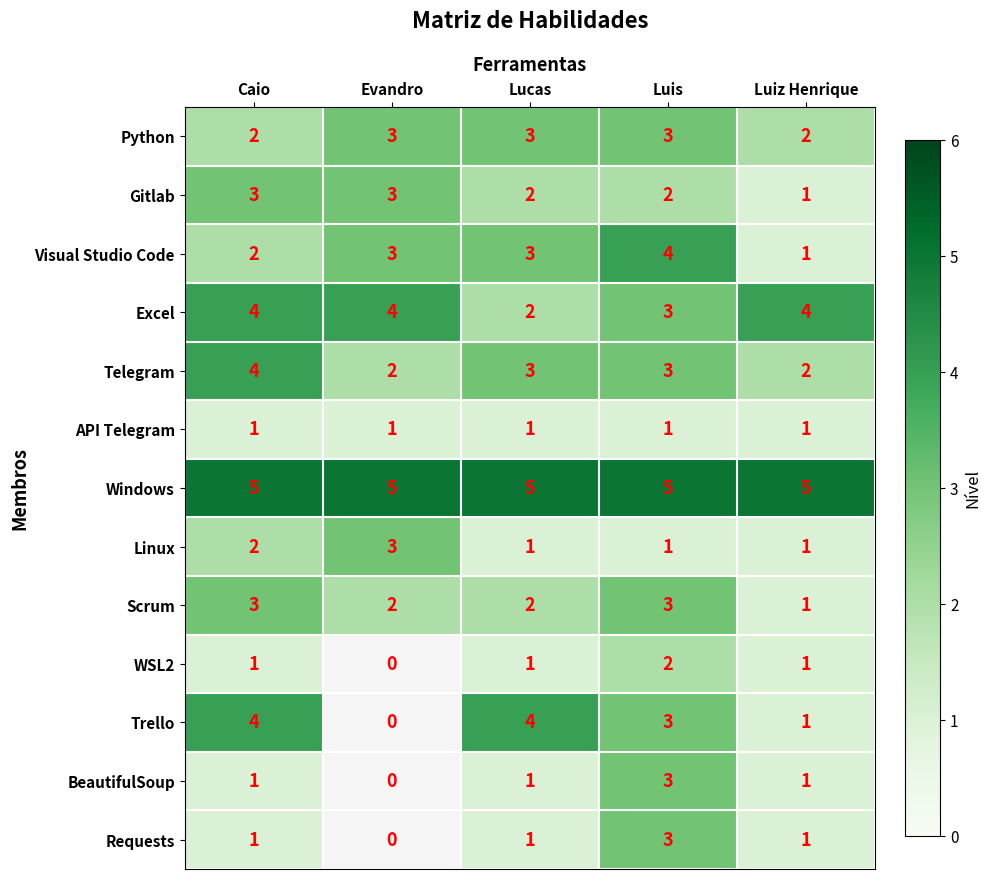

Which has a higher value, Luiz Henrique or Luis?

Luis